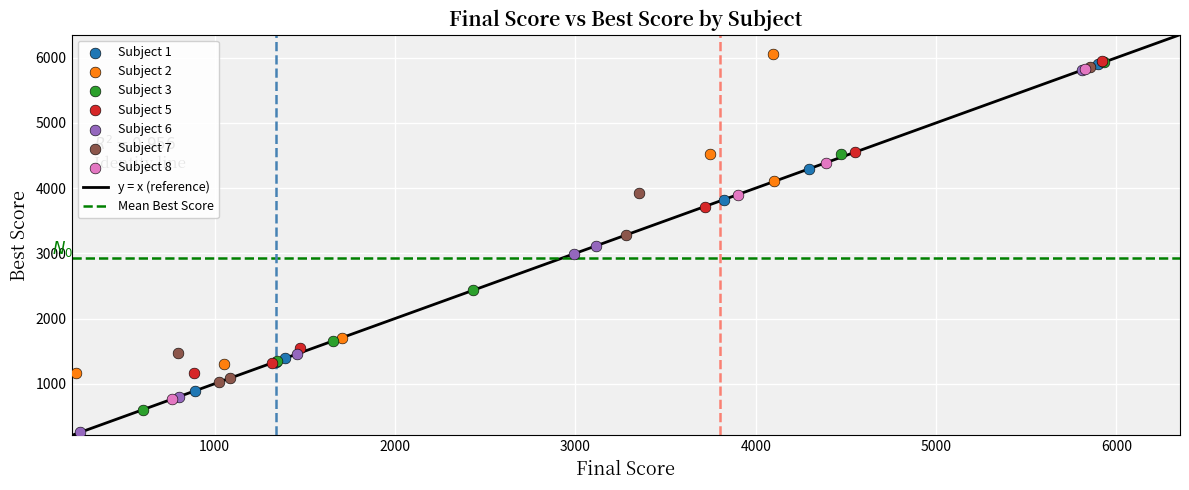

Which series reaches the minimum Y coordinate?

Subject 6